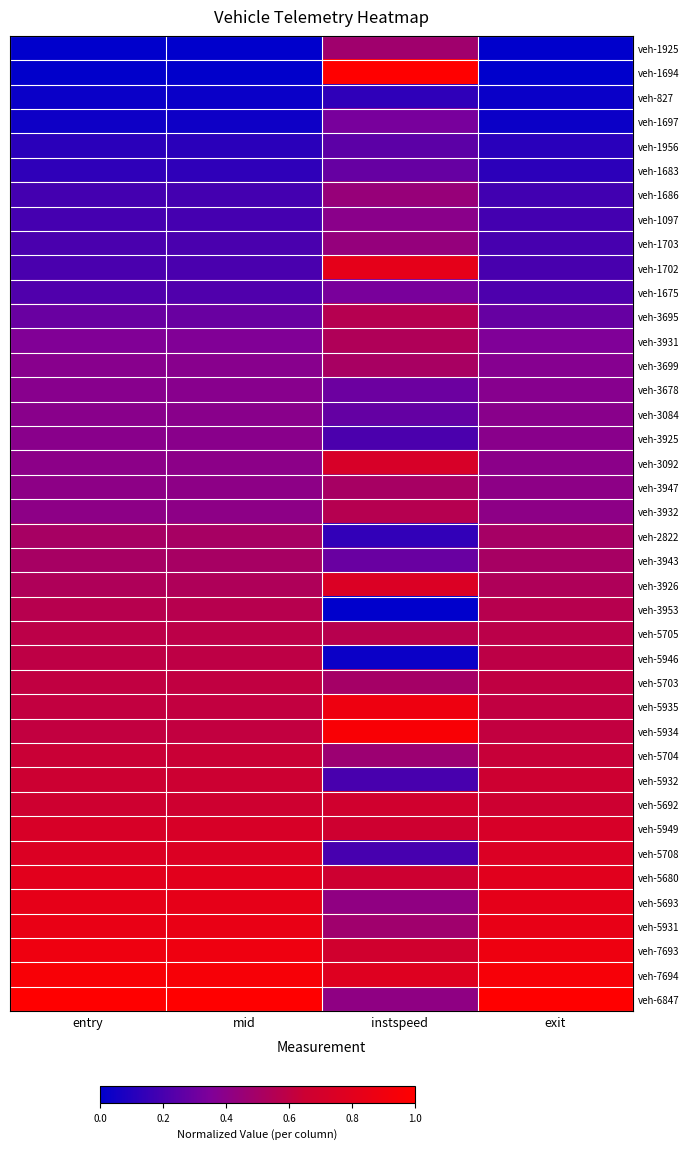

Reading left to right, list all the values displayed in this chart.

veh-1925: entry=0.0	mid=0.0	instspeed=0.5	exit=0.0
veh-1694: entry=0.0	mid=0.0	instspeed=1.0	exit=0.0
veh-827: entry=0.0	mid=0.0	instspeed=0.1	exit=0.0
veh-1697: entry=0.0	mid=0.0	instspeed=0.3	exit=0.0
veh-1956: entry=0.1	mid=0.1	instspeed=0.3	exit=0.1
veh-1683: entry=0.1	mid=0.1	instspeed=0.3	exit=0.1
veh-1686: entry=0.2	mid=0.2	instspeed=0.4	exit=0.2
veh-1097: entry=0.2	mid=0.2	instspeed=0.4	exit=0.2
veh-1703: entry=0.2	mid=0.2	instspeed=0.4	exit=0.2
veh-1702: entry=0.2	mid=0.2	instspeed=0.8	exit=0.2
veh-1675: entry=0.2	mid=0.2	instspeed=0.3	exit=0.2
veh-3695: entry=0.3	mid=0.3	instspeed=0.6	exit=0.3
veh-3931: entry=0.4	mid=0.4	instspeed=0.5	exit=0.4
veh-3699: entry=0.4	mid=0.4	instspeed=0.5	exit=0.4
veh-3678: entry=0.4	mid=0.4	instspeed=0.3	exit=0.4
veh-3084: entry=0.4	mid=0.4	instspeed=0.3	exit=0.4
veh-3925: entry=0.4	mid=0.4	instspeed=0.2	exit=0.4
veh-3092: entry=0.4	mid=0.4	instspeed=0.7	exit=0.4
veh-3947: entry=0.4	mid=0.4	instspeed=0.5	exit=0.4
veh-3932: entry=0.4	mid=0.4	instspeed=0.6	exit=0.4
veh-2822: entry=0.5	mid=0.5	instspeed=0.1	exit=0.5
veh-3943: entry=0.5	mid=0.5	instspeed=0.3	exit=0.5
veh-3926: entry=0.5	mid=0.5	instspeed=0.8	exit=0.5
veh-3953: entry=0.6	mid=0.6	instspeed=0.0	exit=0.6
veh-5705: entry=0.6	mid=0.6	instspeed=0.6	exit=0.6
veh-5946: entry=0.6	mid=0.6	instspeed=0.0	exit=0.6
veh-5703: entry=0.6	mid=0.6	instspeed=0.5	exit=0.6
veh-5935: entry=0.6	mid=0.6	instspeed=0.9	exit=0.6
veh-5934: entry=0.6	mid=0.6	instspeed=1.0	exit=0.6
veh-5704: entry=0.6	mid=0.6	instspeed=0.5	exit=0.6
veh-5932: entry=0.7	mid=0.7	instspeed=0.2	exit=0.7
veh-5692: entry=0.7	mid=0.7	instspeed=0.7	exit=0.7
veh-5949: entry=0.7	mid=0.7	instspeed=0.7	exit=0.7
veh-5708: entry=0.8	mid=0.8	instspeed=0.2	exit=0.8
veh-5680: entry=0.8	mid=0.8	instspeed=0.7	exit=0.8
veh-5693: entry=0.8	mid=0.8	instspeed=0.4	exit=0.8
veh-5931: entry=0.8	mid=0.8	instspeed=0.5	exit=0.8
veh-7693: entry=0.9	mid=0.9	instspeed=0.7	exit=0.9
veh-7694: entry=0.9	mid=0.9	instspeed=0.8	exit=0.9
veh-6847: entry=1.0	mid=1.0	instspeed=0.4	exit=1.0